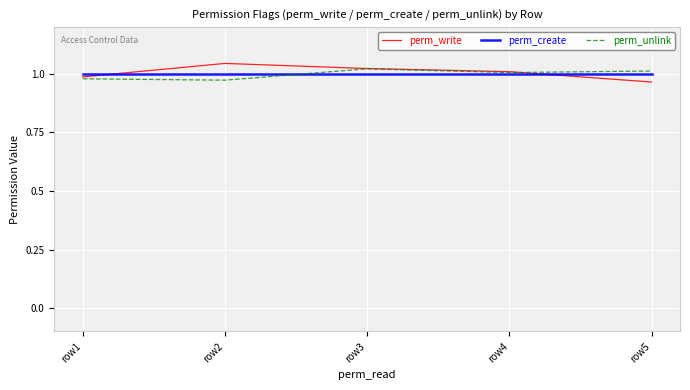

Is it true that perm_unlink equals 1.0 at row4?

True